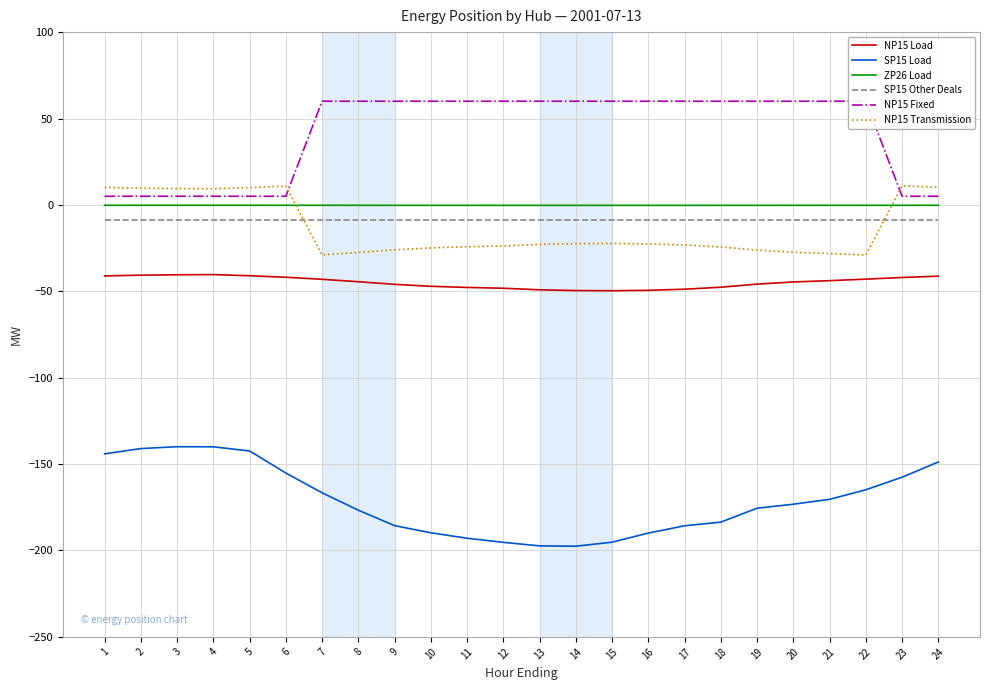

Which has a higher value, 14 or 19?

19